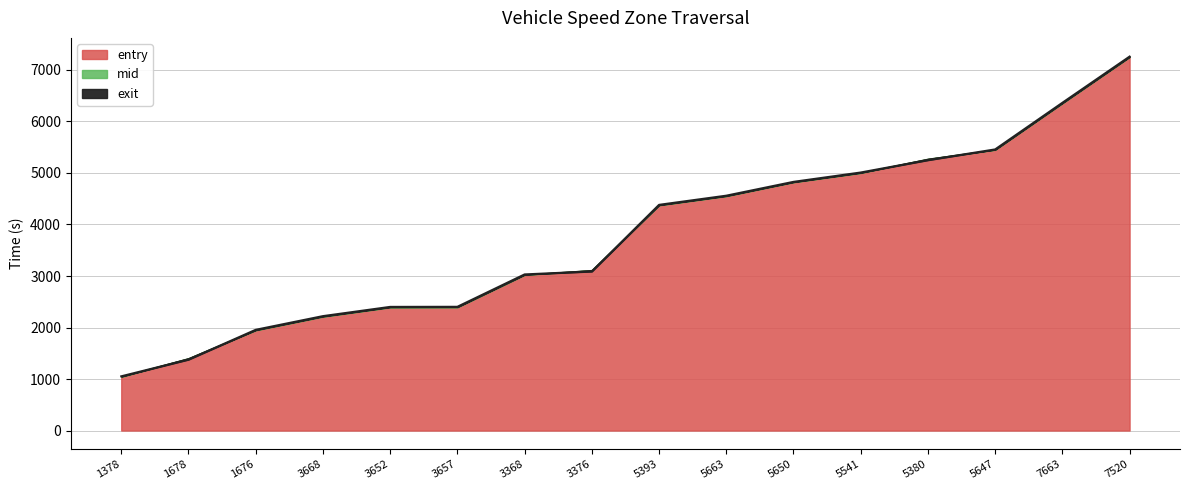

What is the total value across all series at 5650?

14472.1